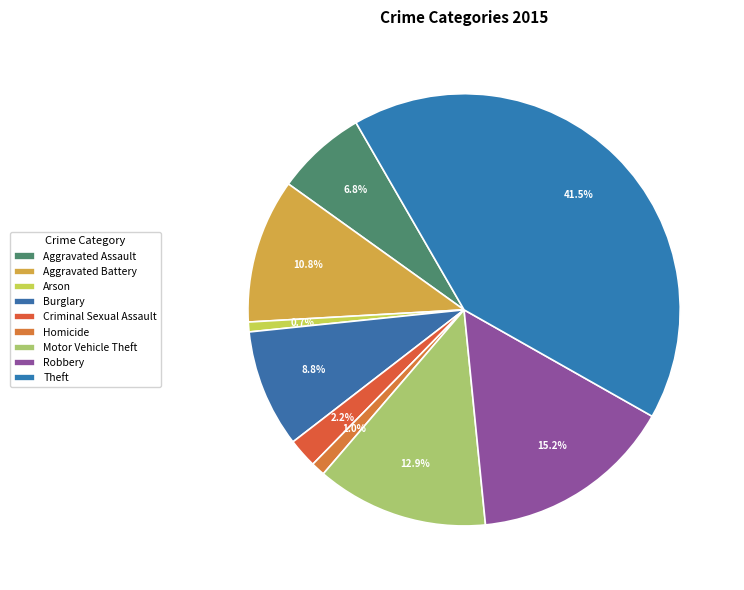

Is there any slice that represents more than half of the pie?

No